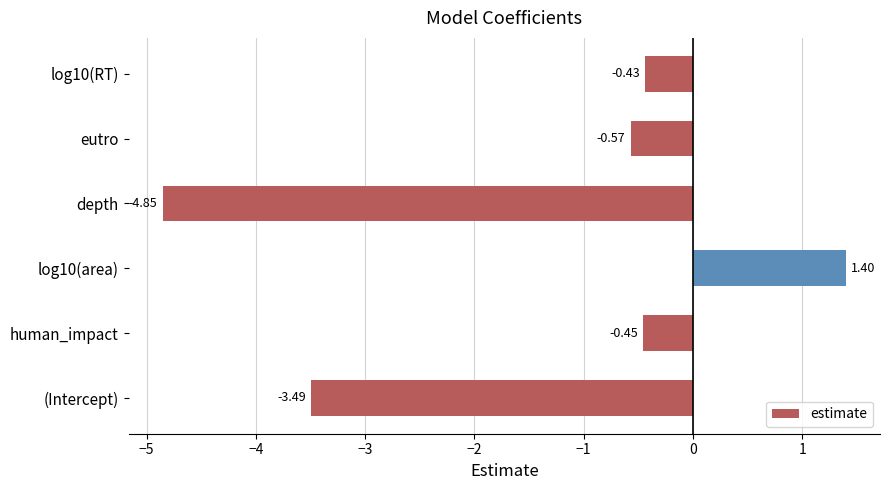

What is the difference between the second highest and second lowest values?

3.1